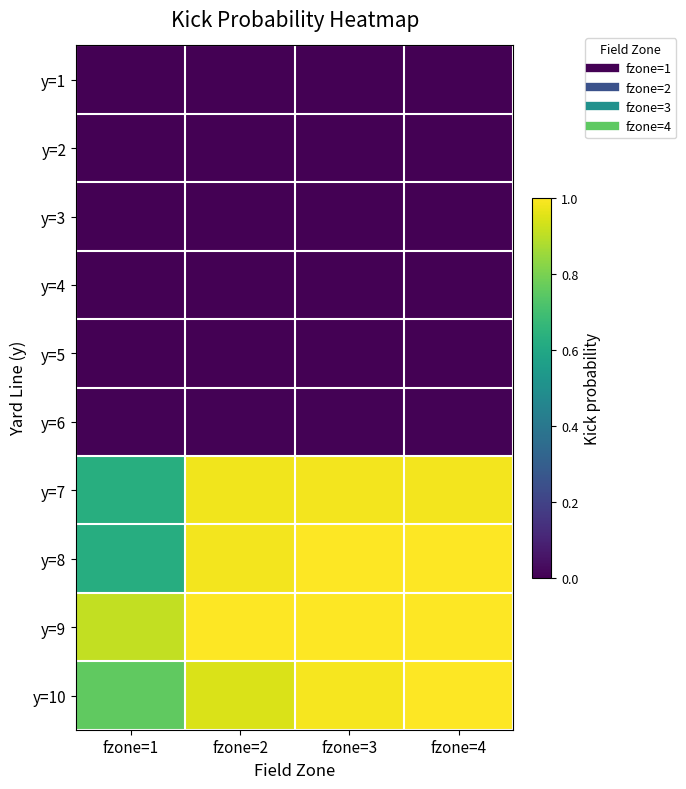

At which category does the chart reach its peak across all series?

fzone=3